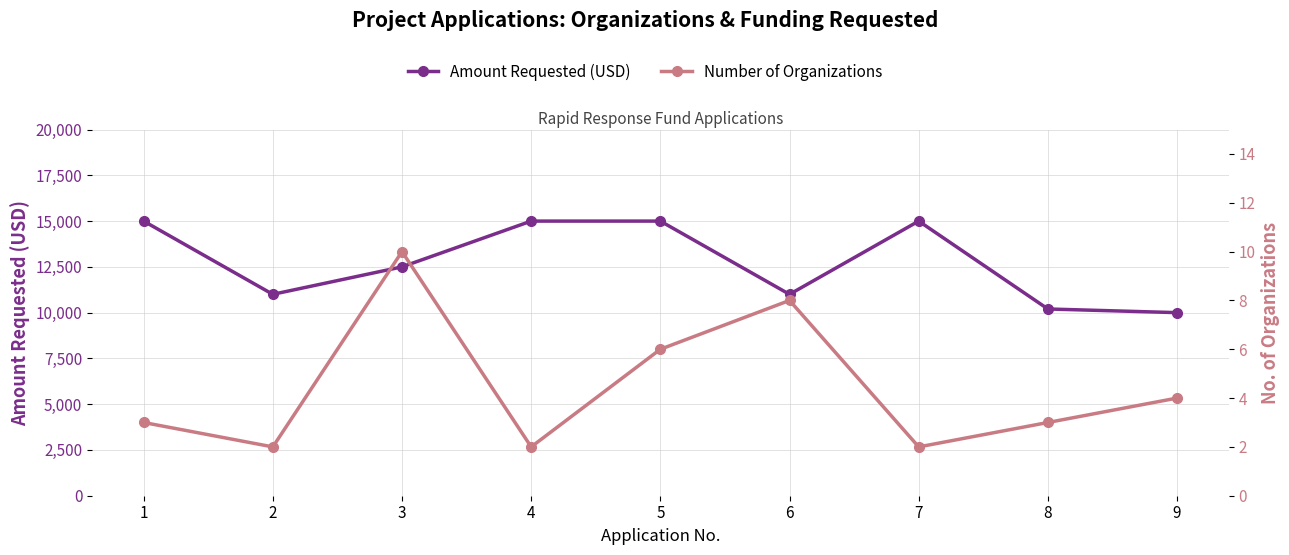

Which category has the highest value in the Amount Requested (USD) series?

1